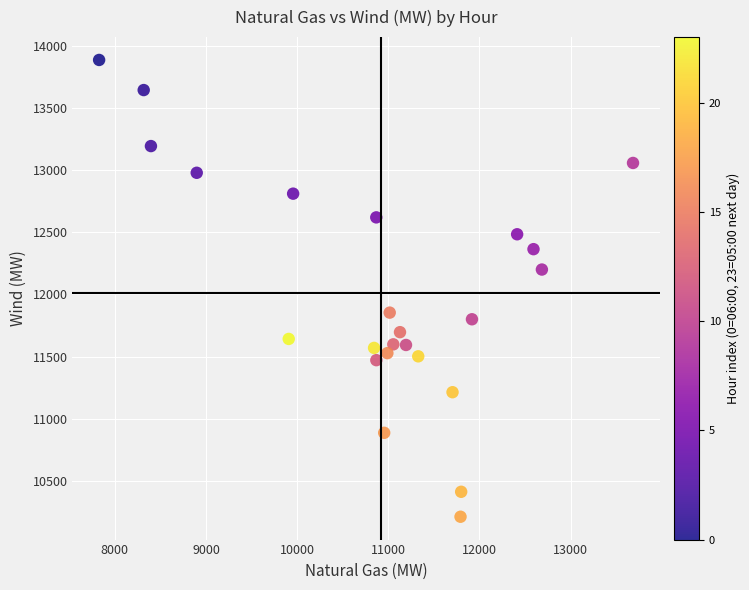

What is the range of X values (max minus min)?

5856.6